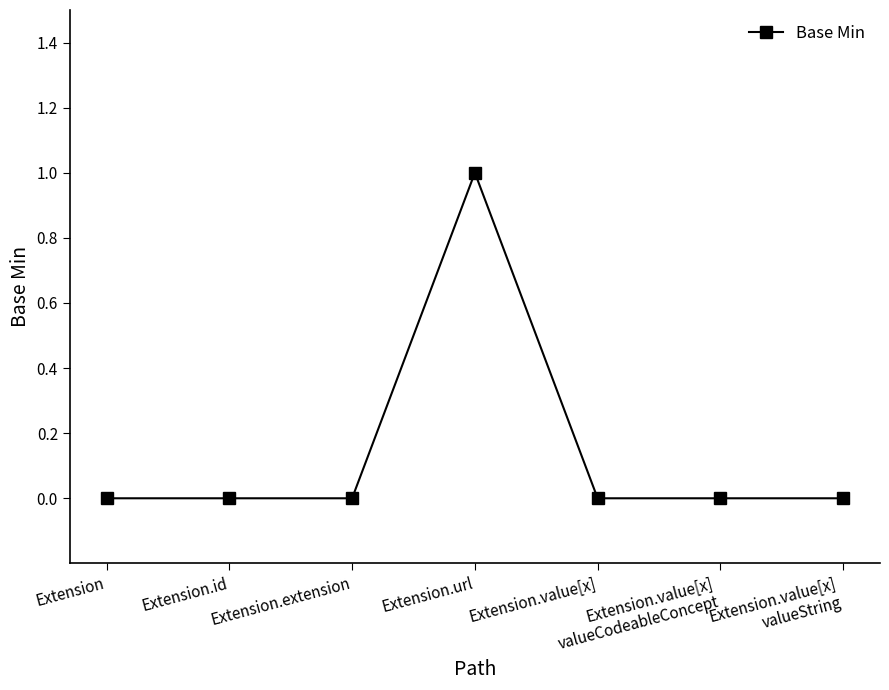

How many series are shown in this chart?

1